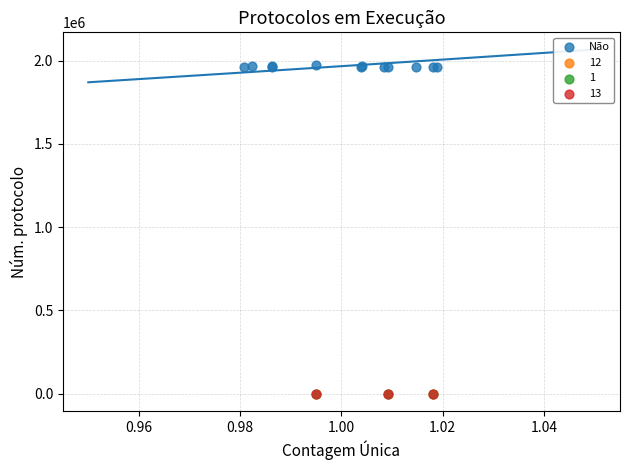

Which series has the largest Y range (max minus min)?

Não